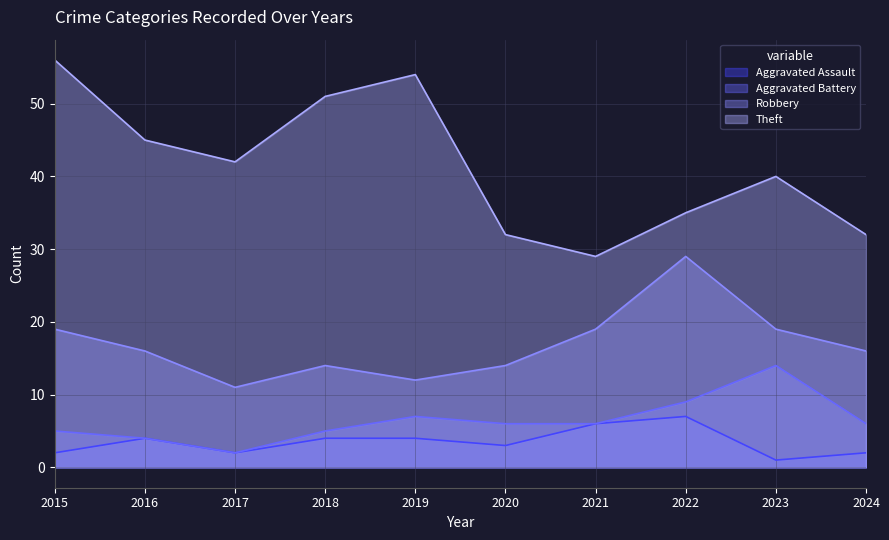

Reading left to right, list all the values displayed in this chart.

Aggravated Assault: 2	4	2	4	4	3	6	7	1	2
Aggravated Battery: 5	4	2	5	7	6	6	9	14	6
Robbery: 19	16	11	14	12	14	19	29	19	16
Theft: 56	45	42	51	54	32	29	35	40	32